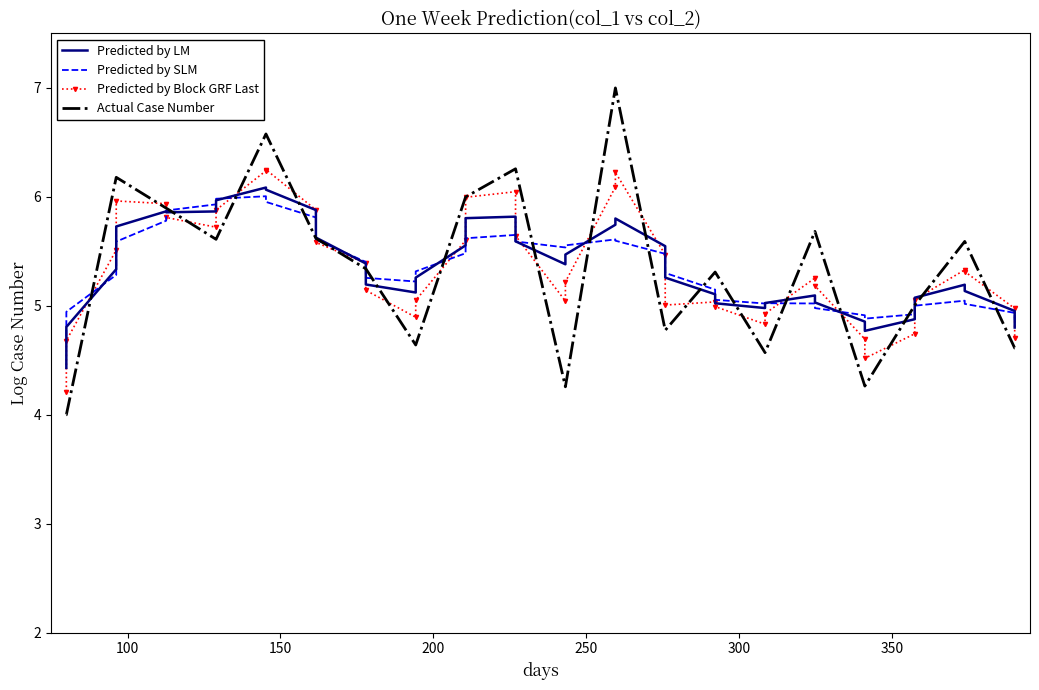

What is the difference between the maximum and minimum values in the Predicted by Block GRF Last series?

2.0